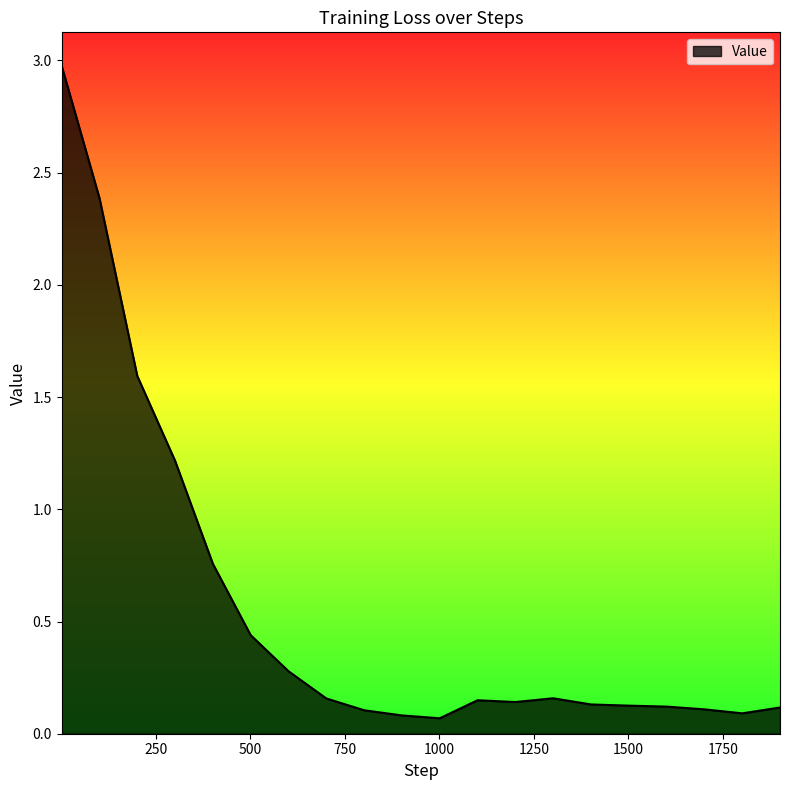

What is the greatest value displayed?

3.0